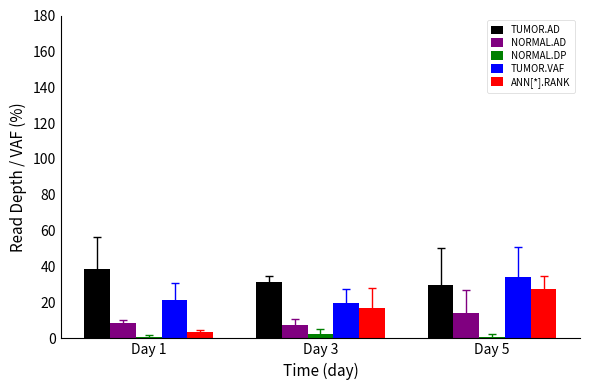

What is the difference between the maximum and minimum values in the TUMOR.AD series?

9.0